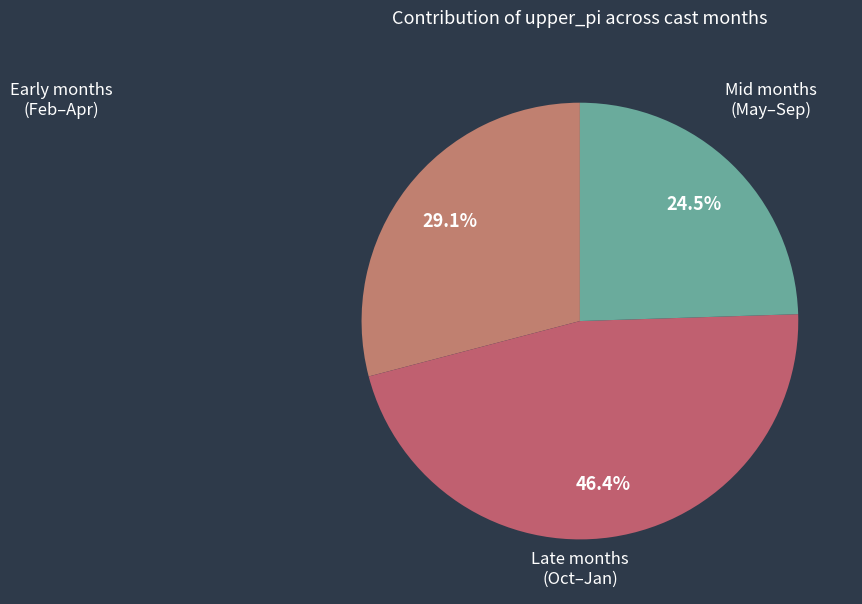

How many slices are in this pie chart?

3